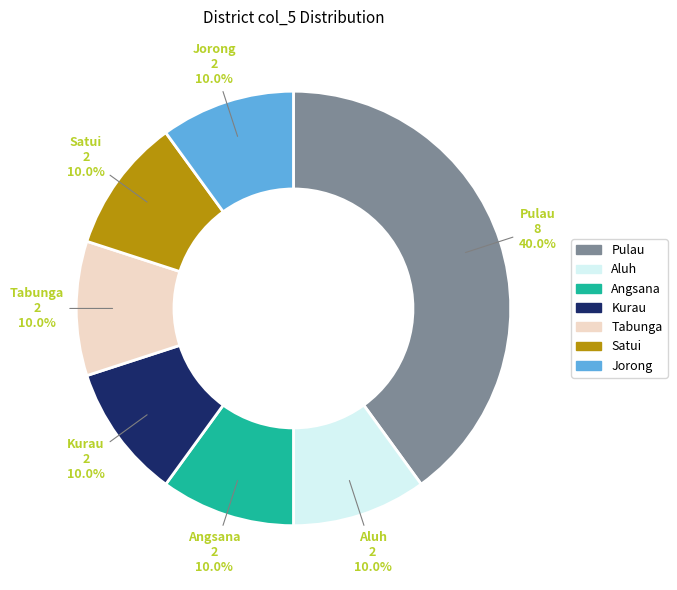

Does Angsana account for over 50% of the chart?

No